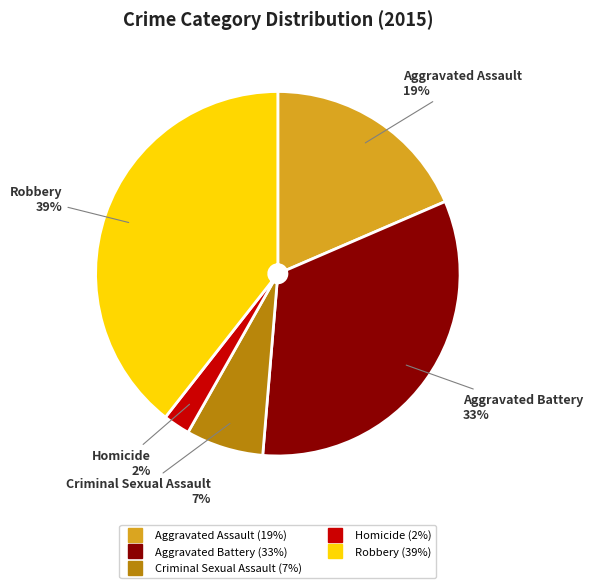

Is it true that Aggravated Battery is 33% of the pie?

True